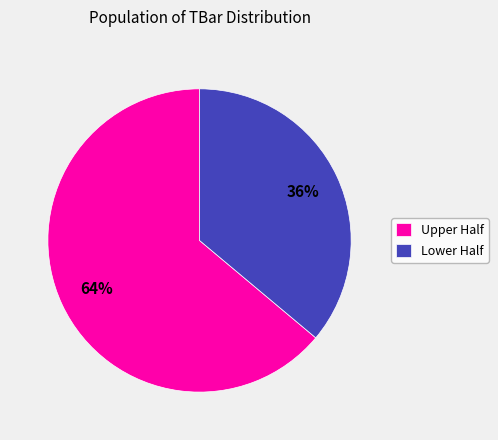

What is the smallest slice in the pie chart?

Lower Half